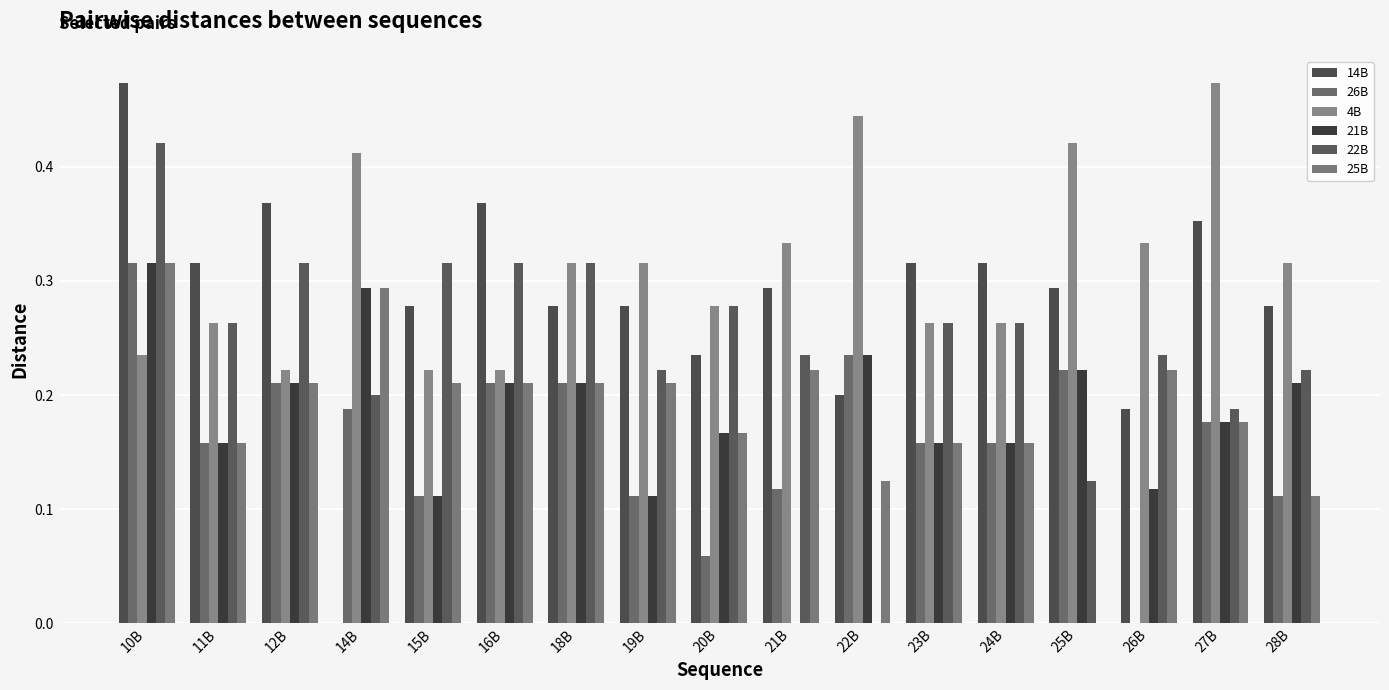

What are all the series names shown in the legend?

14B, 26B, 4B, 21B, 22B, 25B